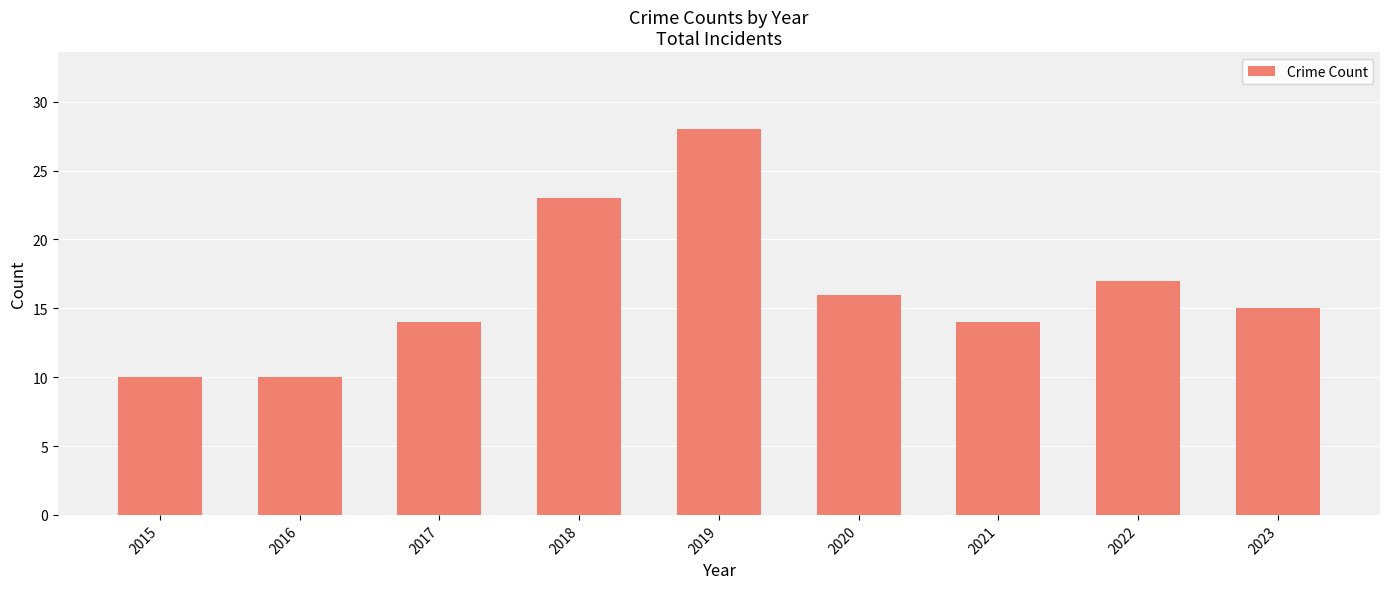

How many data points are less than 15?

4